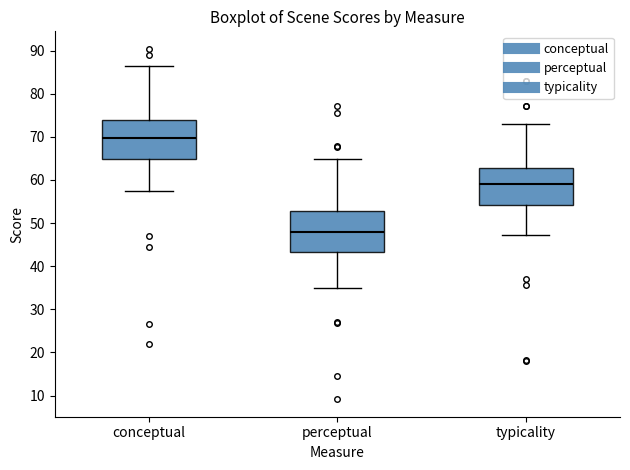

Reading left to right, read every box against the y-axis: the position of its median line, the range the box covers, and the ends of its whiskers. The values are not printed on the chart, so give them approximately, as read against the axis.

conceptual: median 70, box 65 to 74, whiskers 57 to 87
perceptual: median 48, box 43 to 53, whiskers 35 to 65
typicality: median 59, box 54 to 63, whiskers 47 to 73